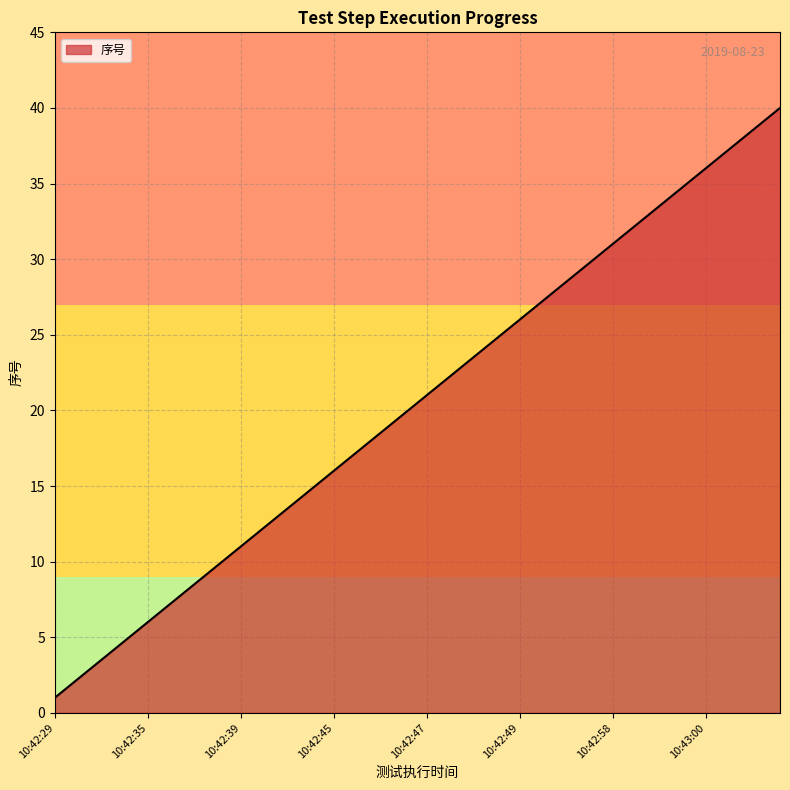

What is the difference between the maximum and minimum values?

39